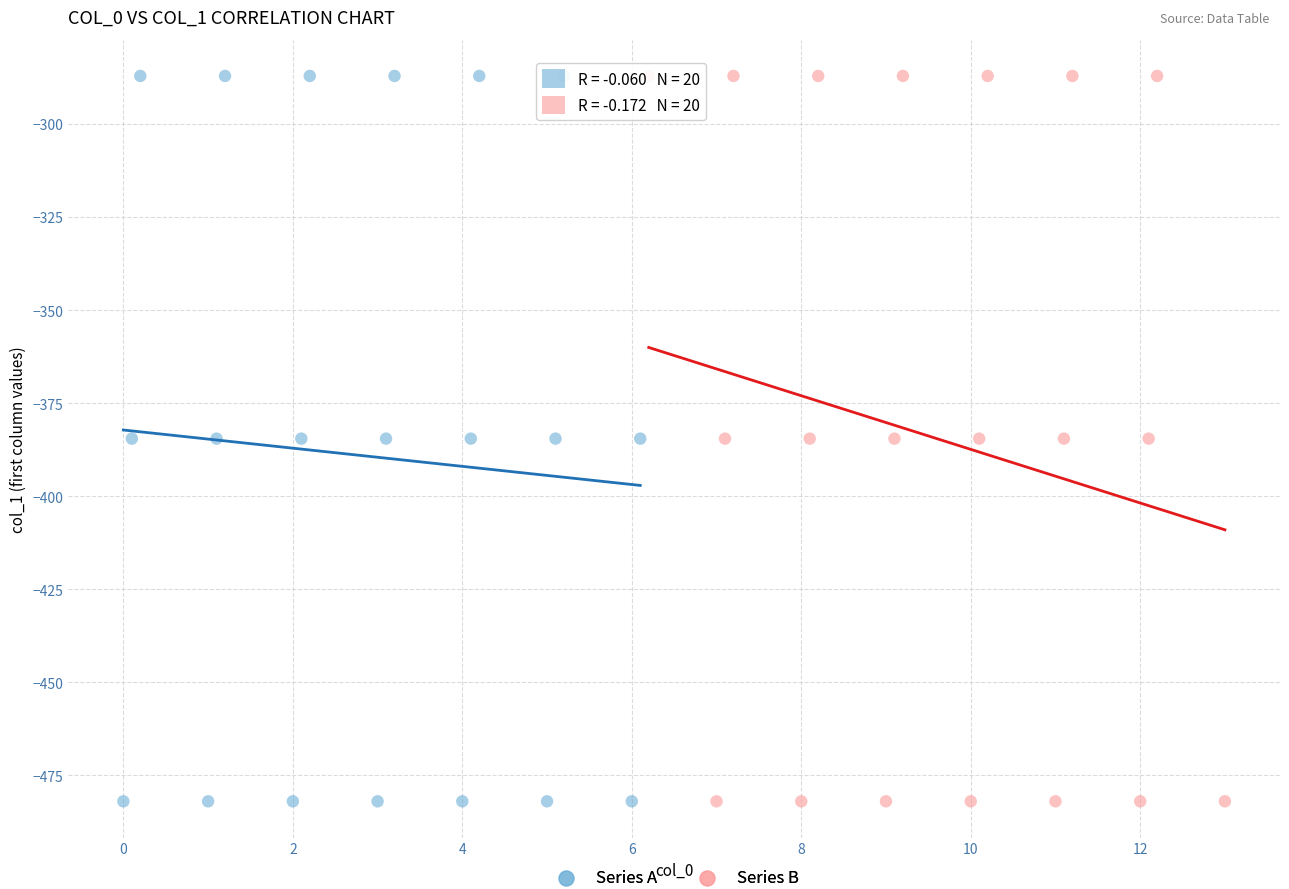

What are all the series names shown in the legend?

Series A, Series B